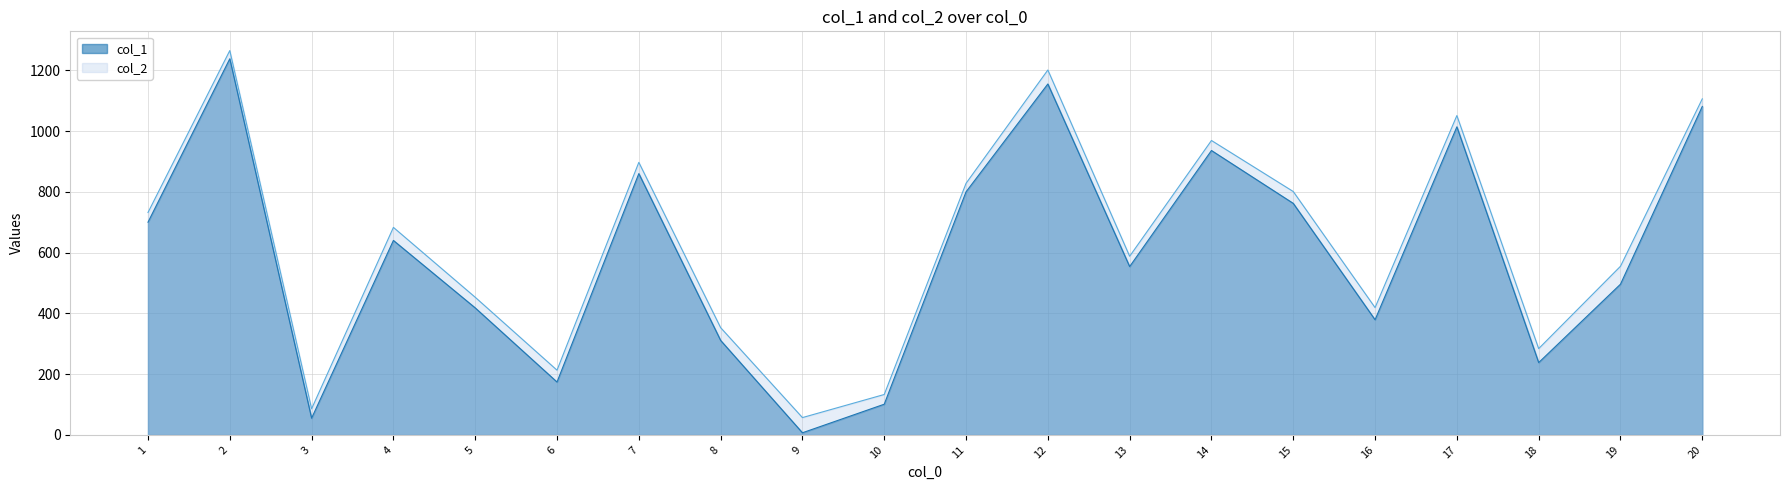

Read the col_1 value at 12.

1155